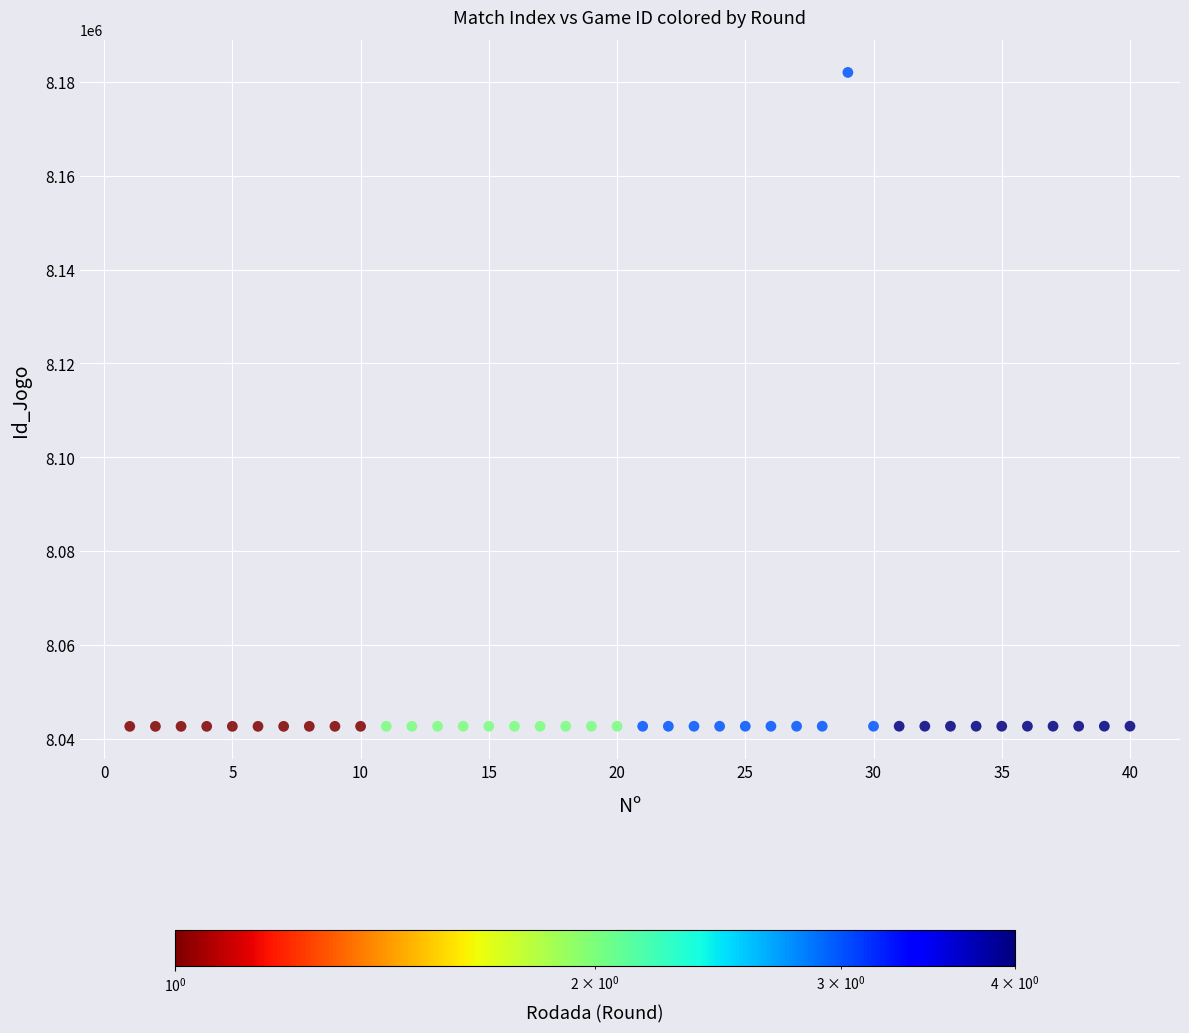

What is the range of Y values (max minus min)?

139457